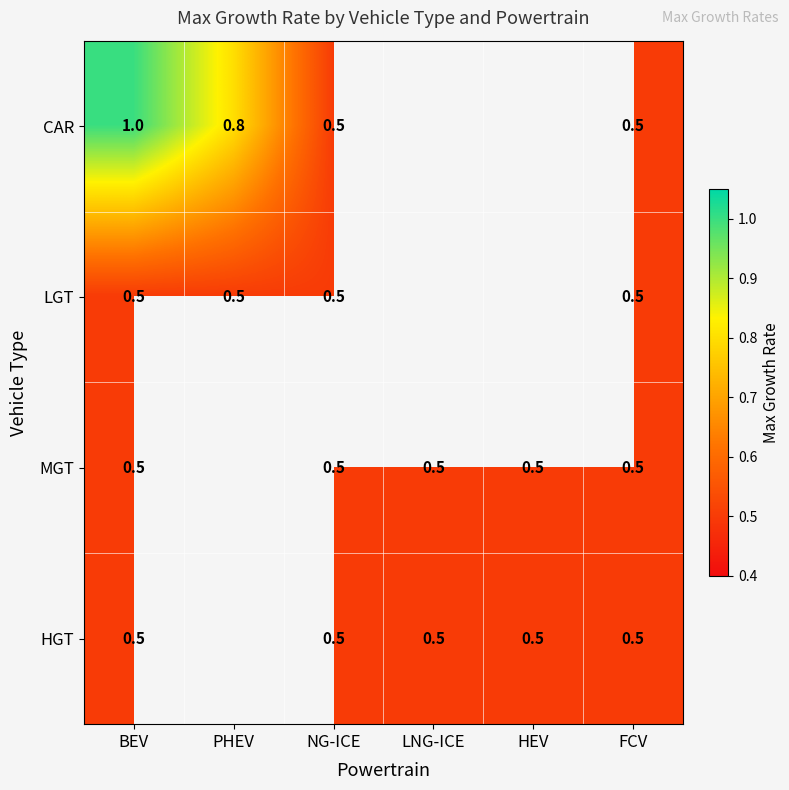

At how many categories does at least one series exceed 0?

6